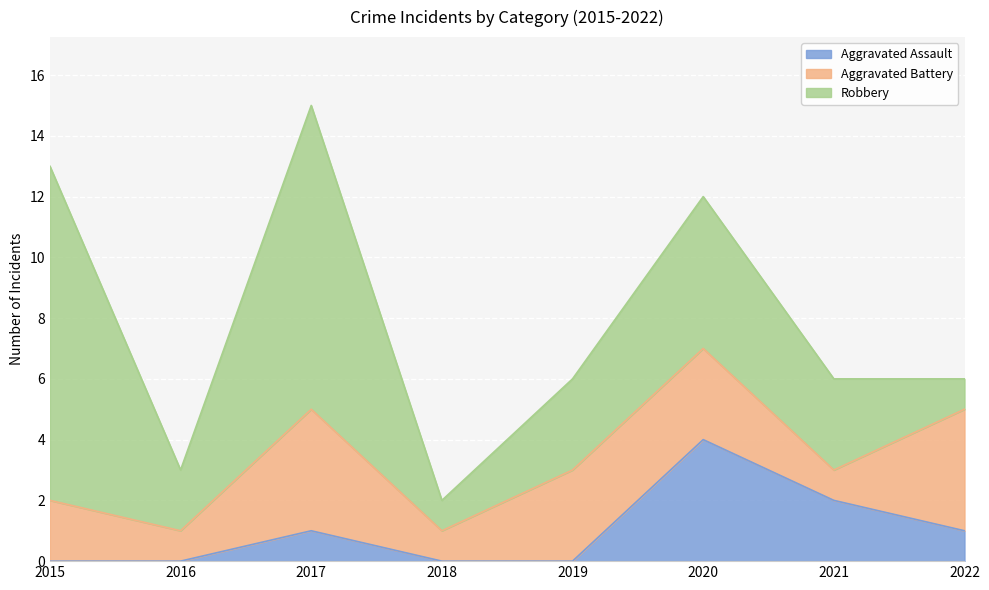

True or false: Aggravated Assault and Robbery intersect in this chart.

False